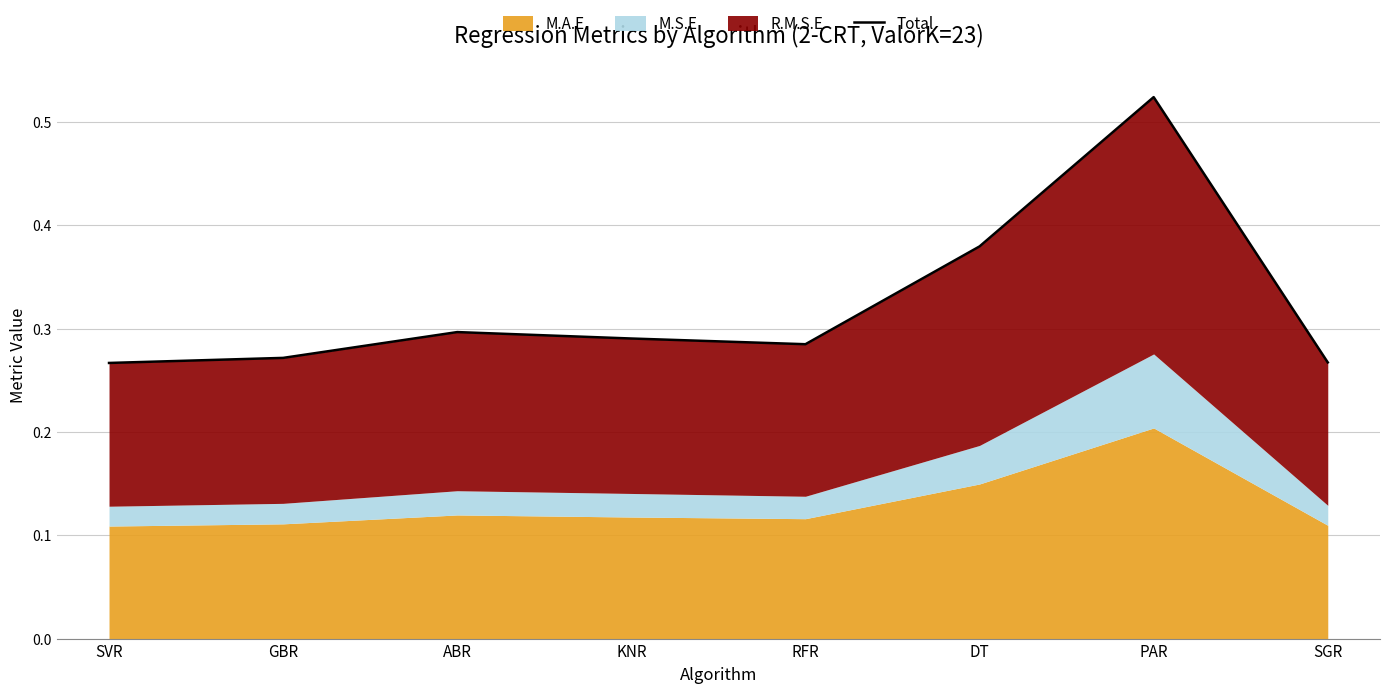

Which label corresponds to the largest value in the chart?

PAR